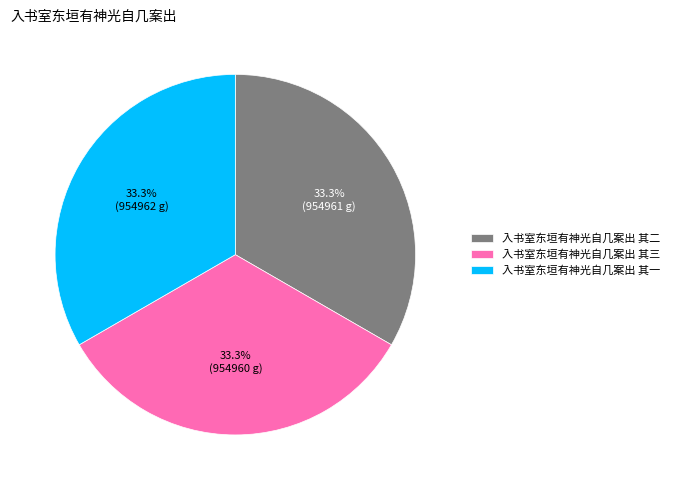

How much of the chart is everything except 入书室东垣有神光自几案出 其一?

66.7%